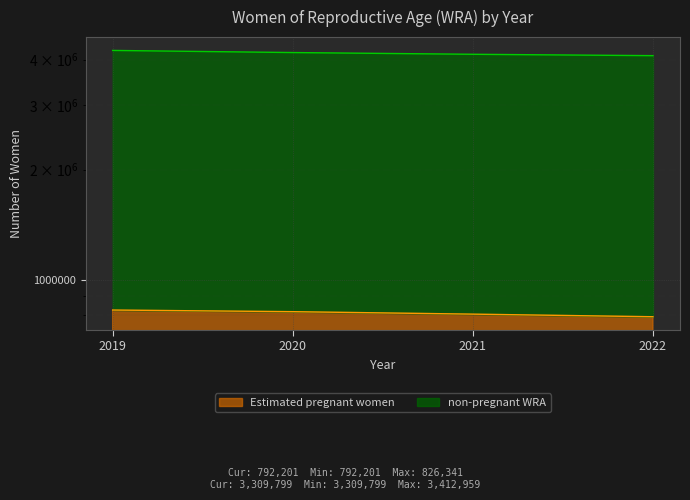

What is the value of the Estimated pregnant women point at the 3rd from the left?

805280.6